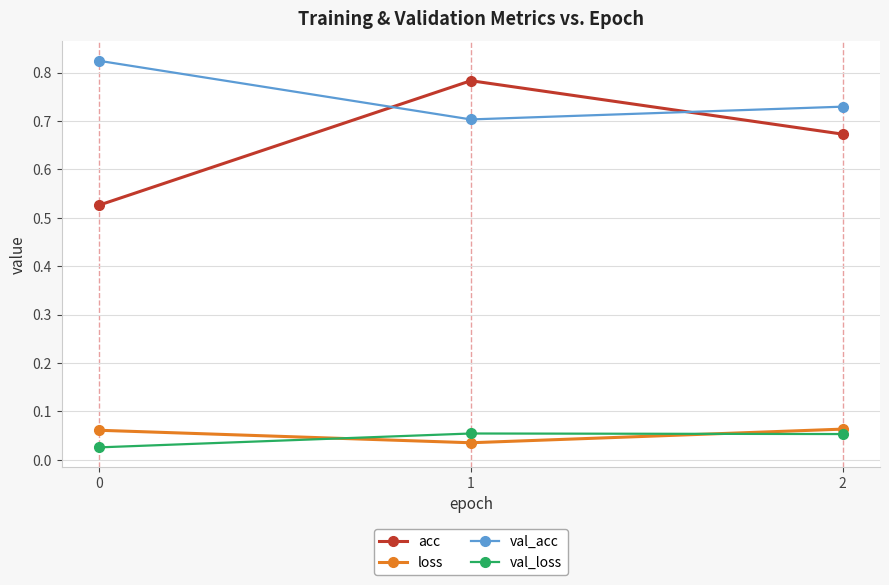

What is the sum of the acc values at 1 and 0?

1.3